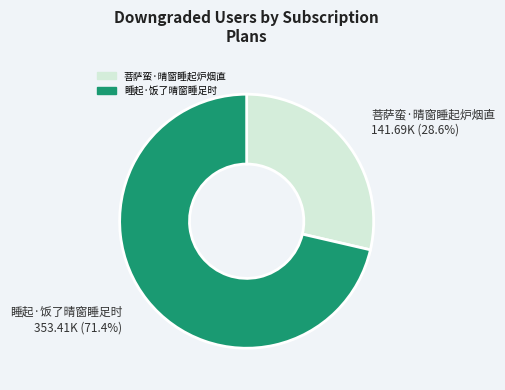

To the nearest percent, what is the difference between the largest and smallest slice percentages?

43%